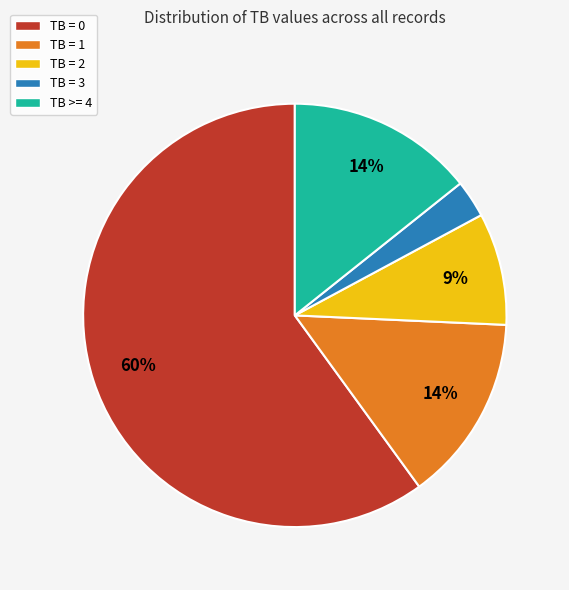

What is the largest slice in the pie chart?

TB = 0